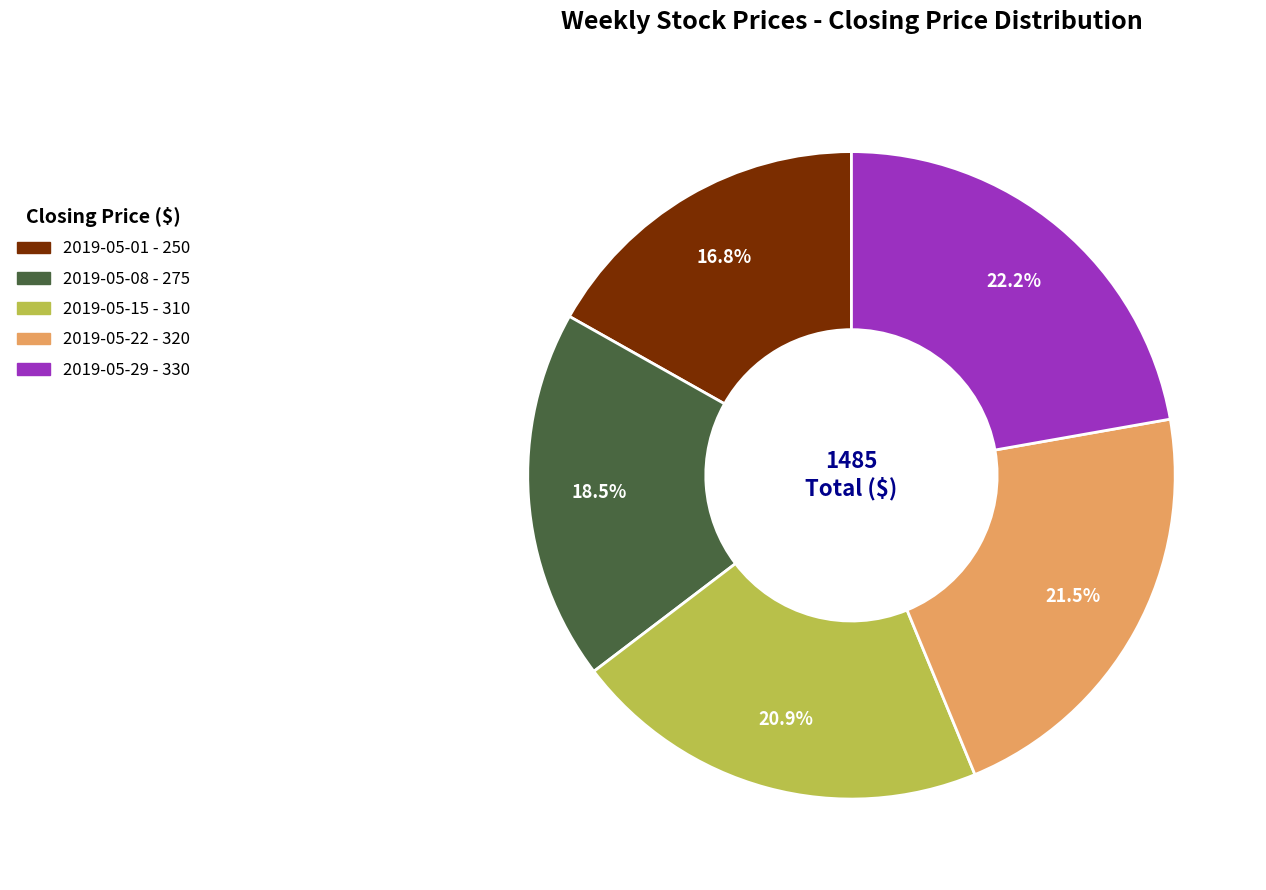

To the nearest percent, what is the average slice percentage?

20%